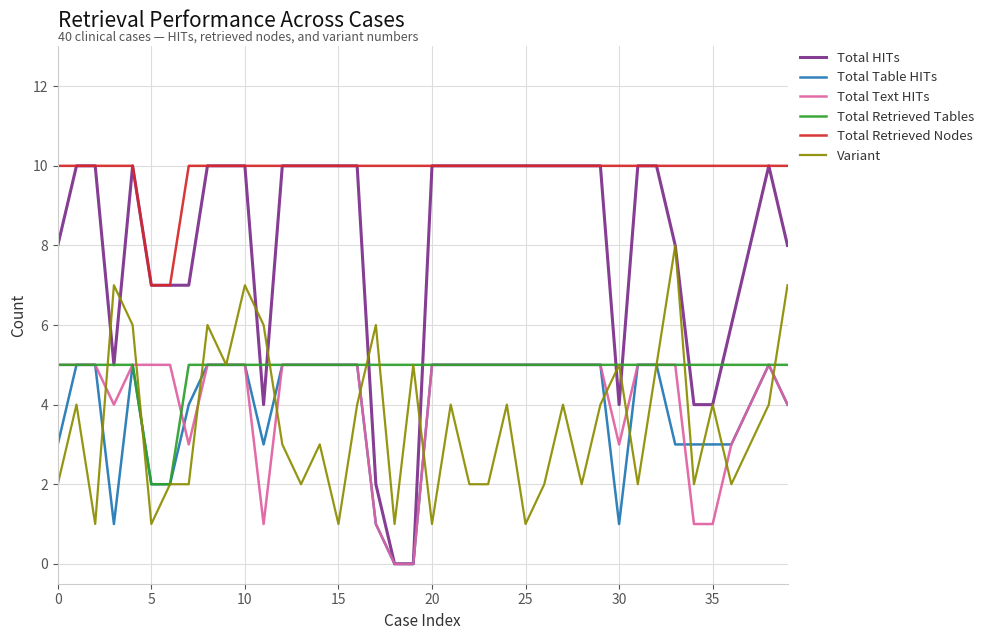

True or false: Total Table HITs and Total Retrieved Nodes intersect in this chart.

False